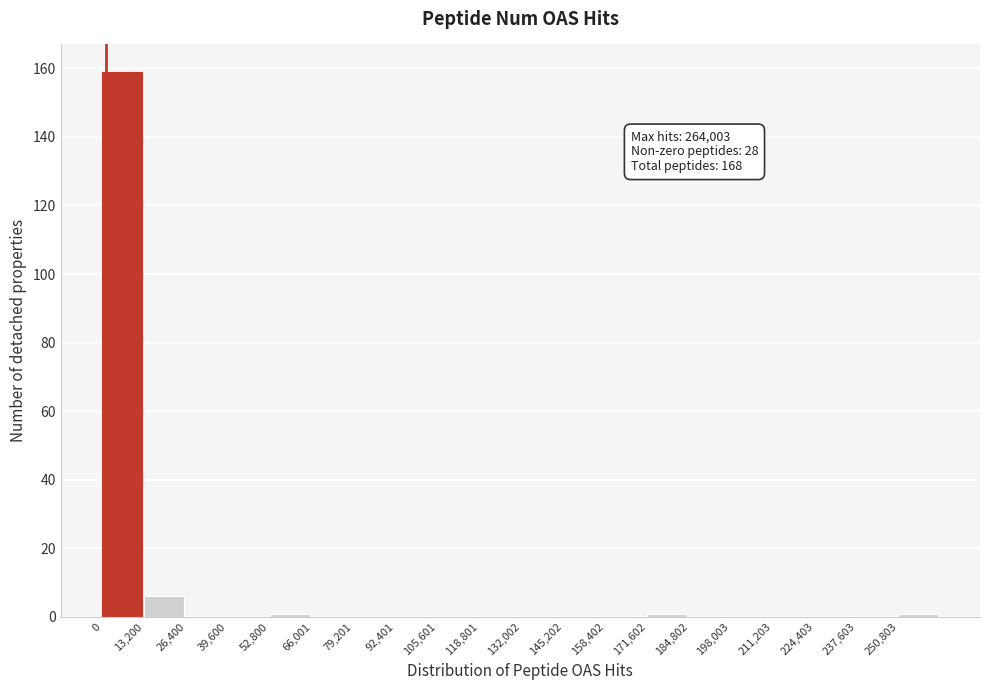

Which range on the x-axis has the tallest bar?

0 to 14000